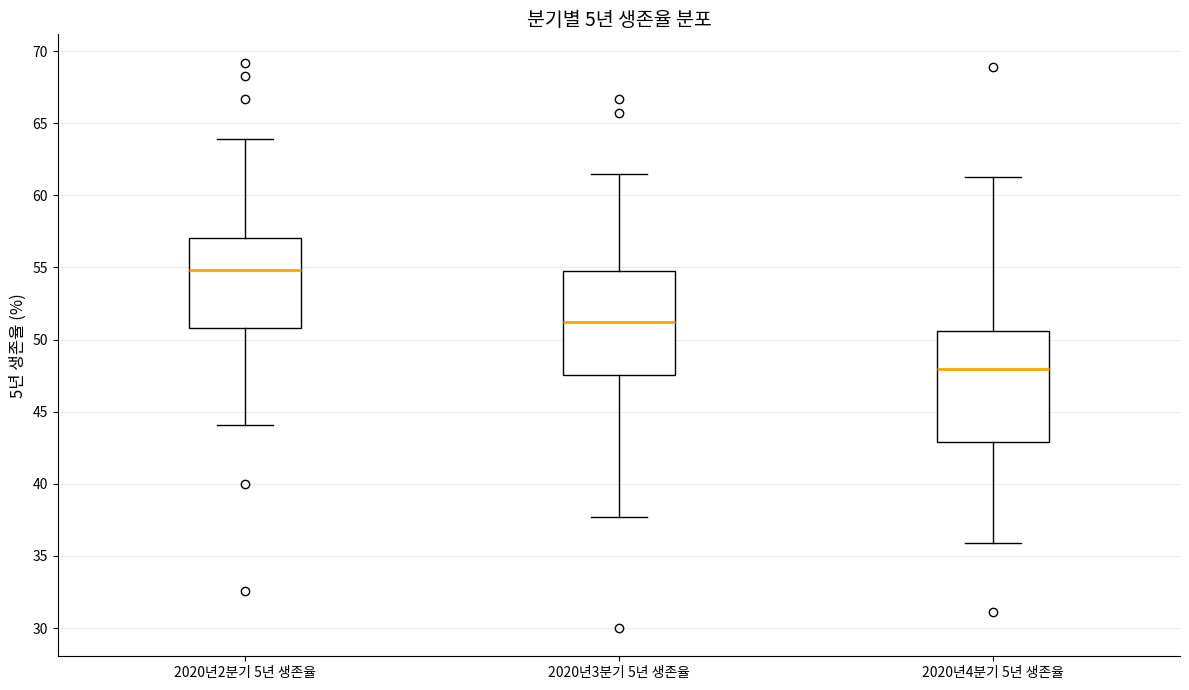

Where does the upper whisker of the box for 2020년4분기 5년 생존율 end on the y-axis? The values are not printed on the chart, so give them approximately, as read against the axis.

61.5